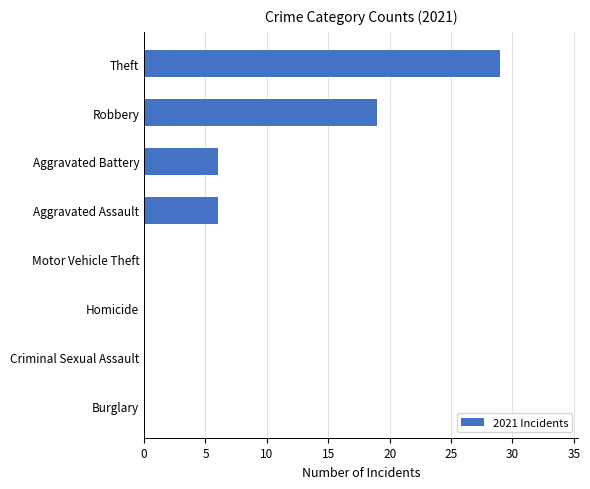

Between Motor Vehicle Theft and Robbery, which is larger?

Robbery